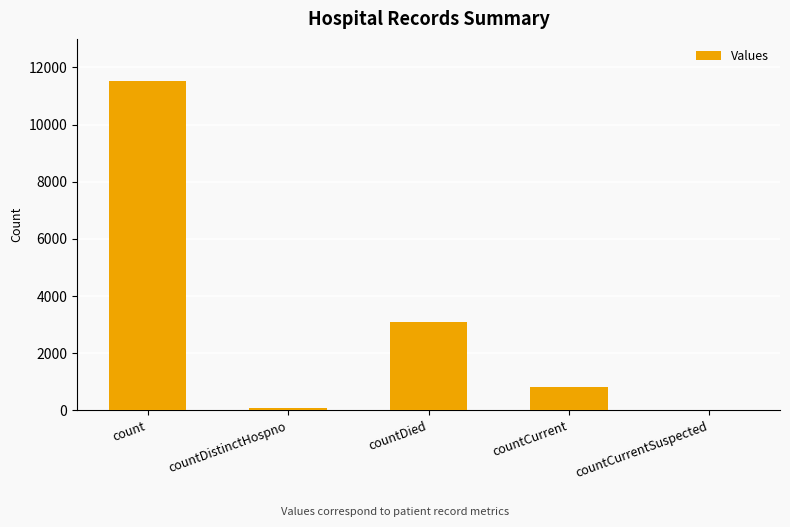

Which category has the highest value across all series?

count